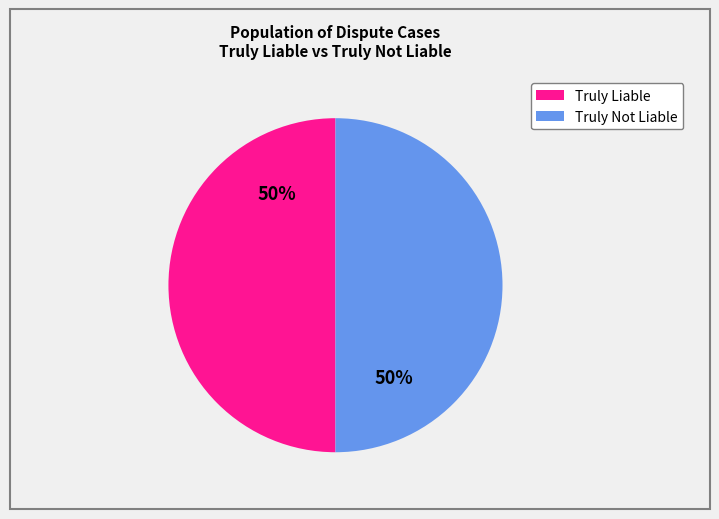

To the nearest percent, what is the combined percentage of Truly Liable and Truly Not Liable?

100%